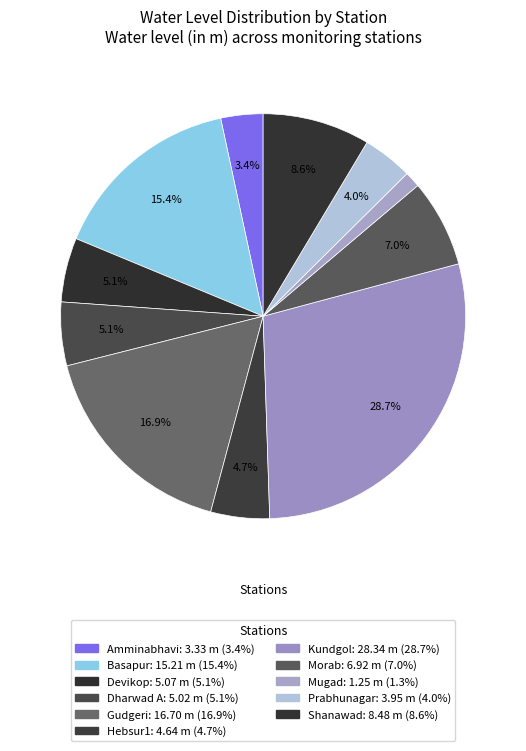

Does Hebsur1 account for over 50% of the chart?

No